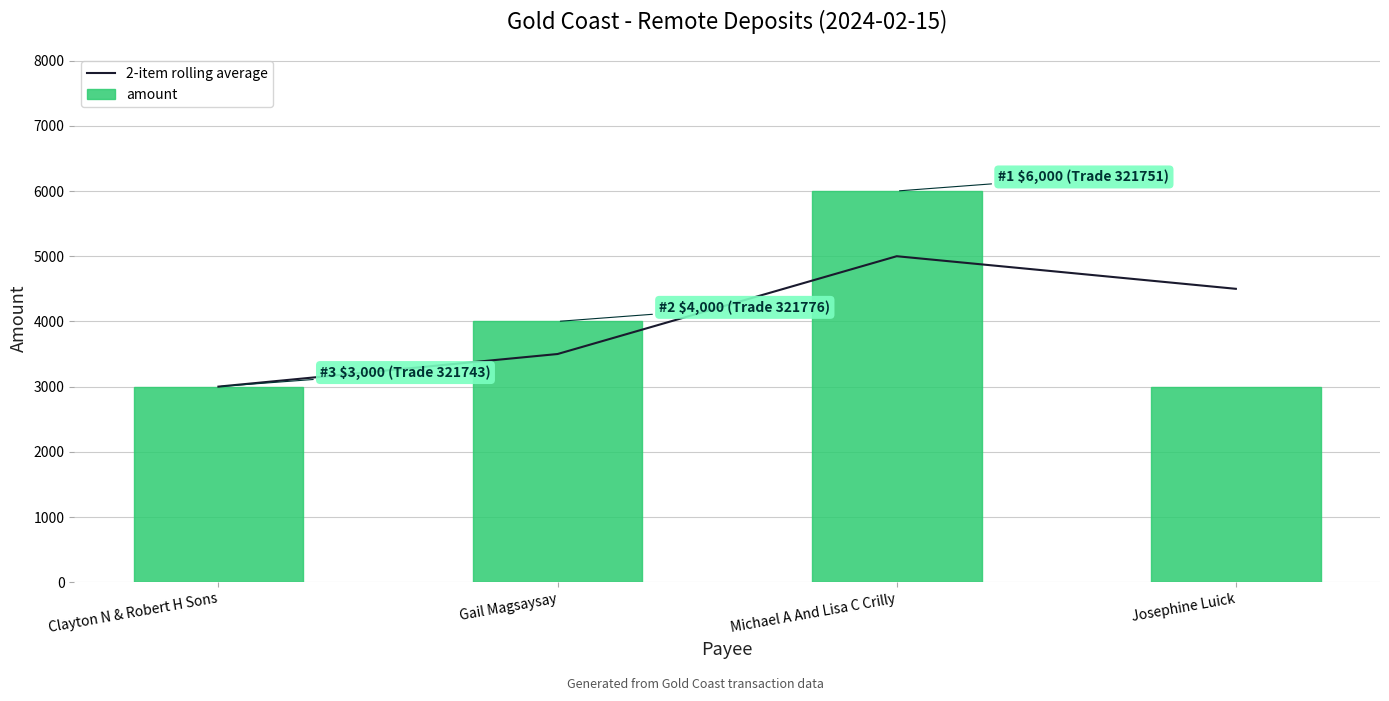

Reading left to right, extract all data points from this chart.

2-item rolling average: 3000	3500	5000	4500
amount: 3000	4000	6000	3000